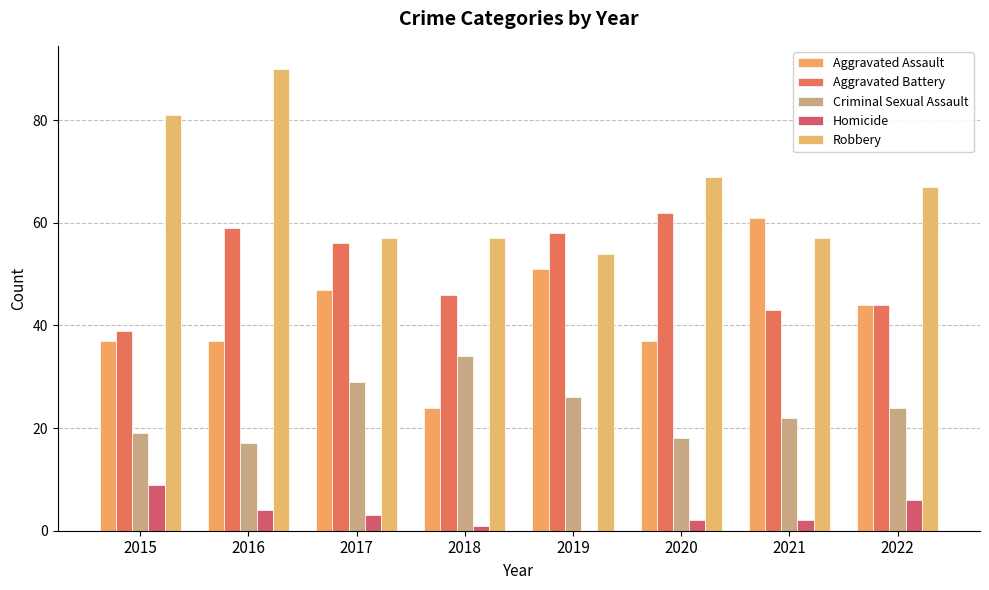

What are all the series names shown in the legend?

Aggravated Assault, Aggravated Battery, Criminal Sexual Assault, Homicide, Robbery